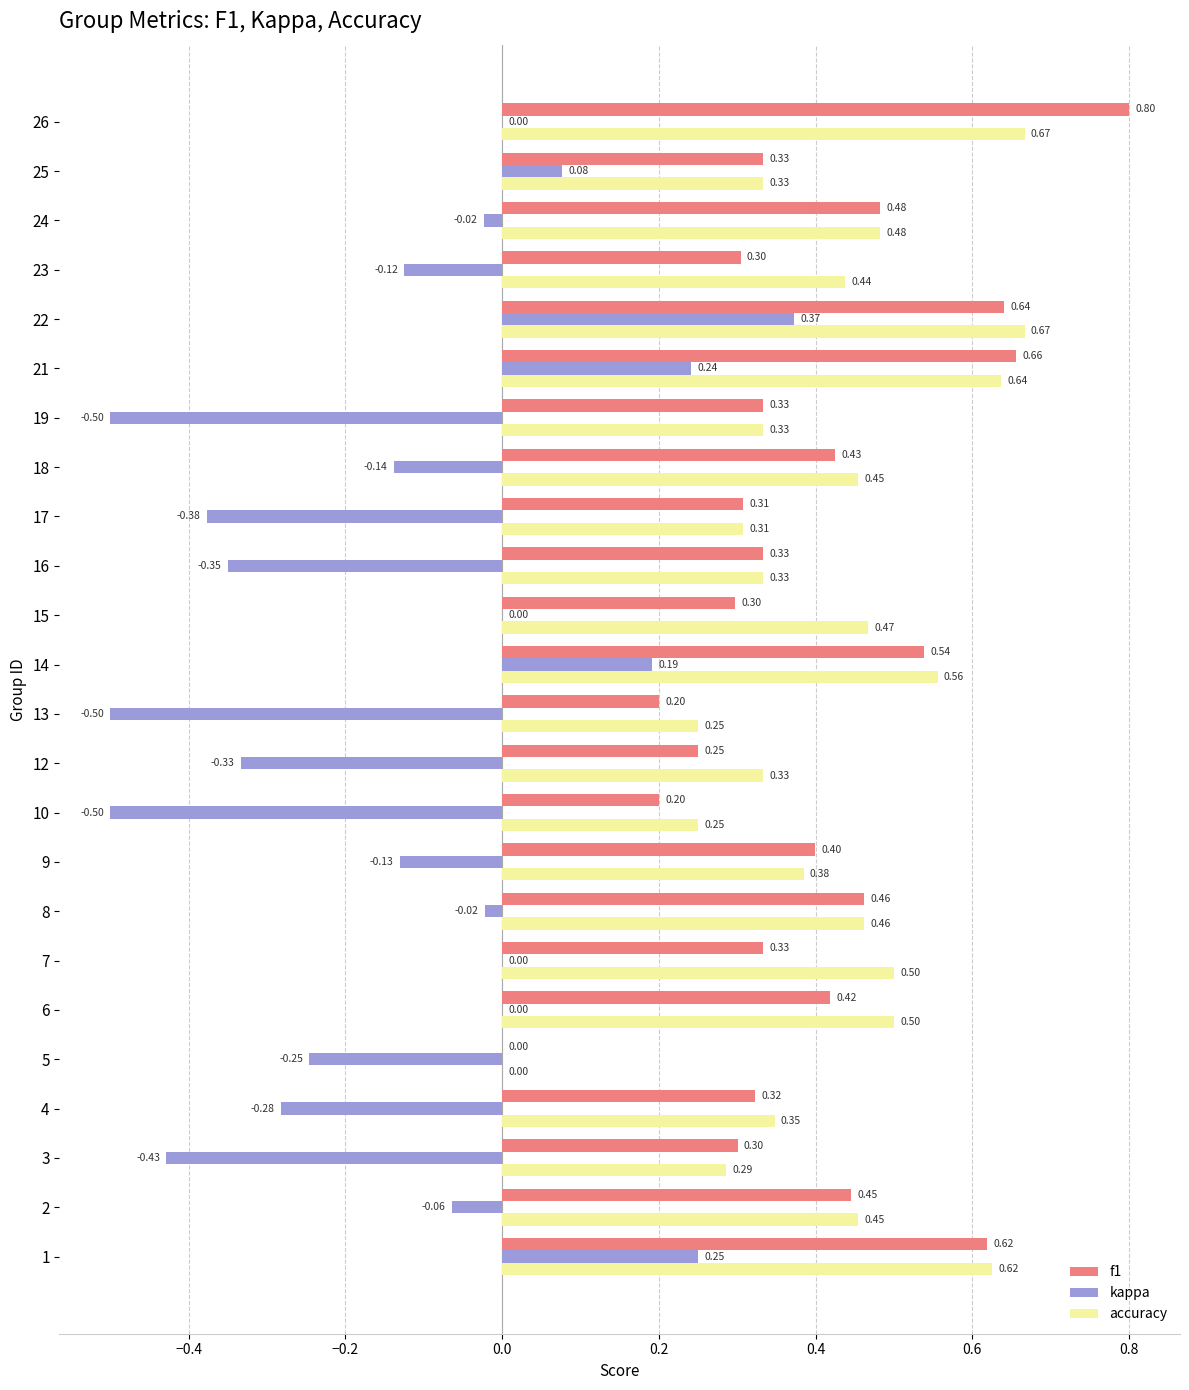

Which series has the widest spread of values?

kappa